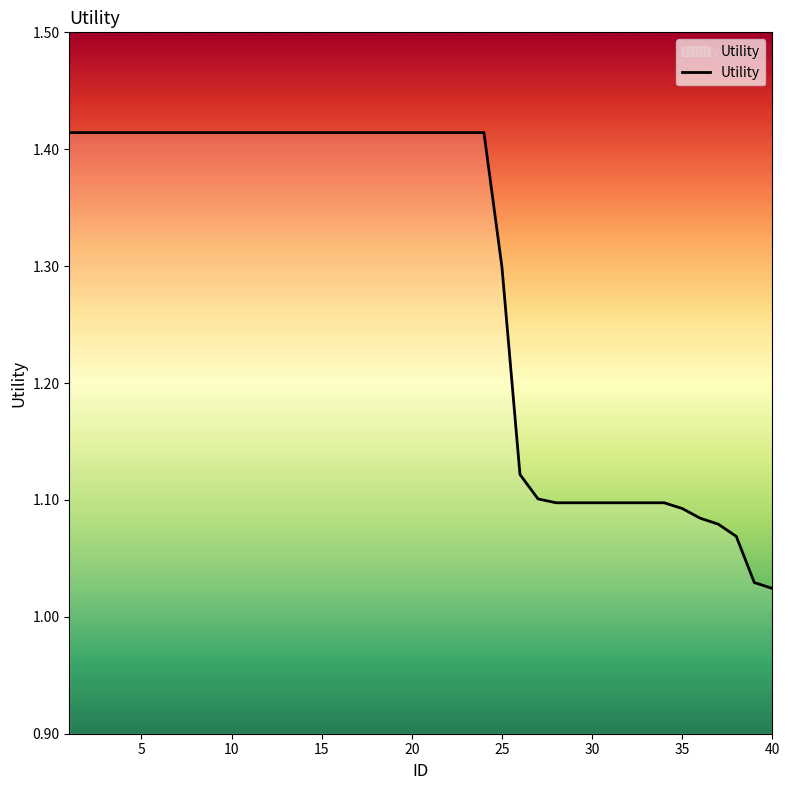

What is the difference between the maximum and minimum values?

0.4